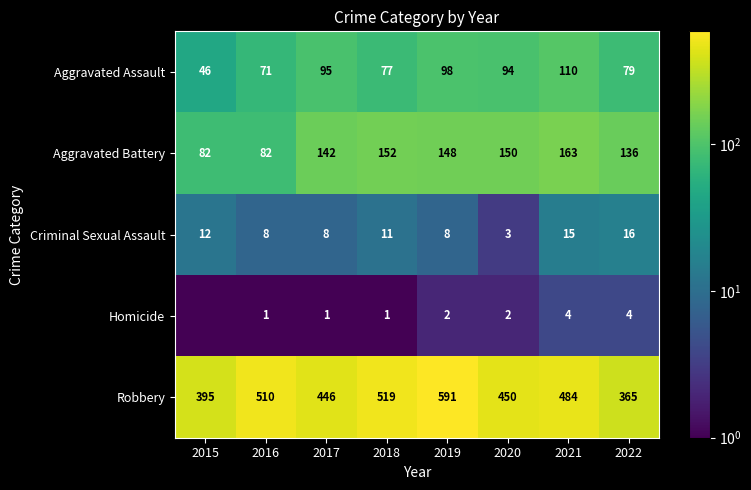

What is the total value across all series at 2022?

600.0